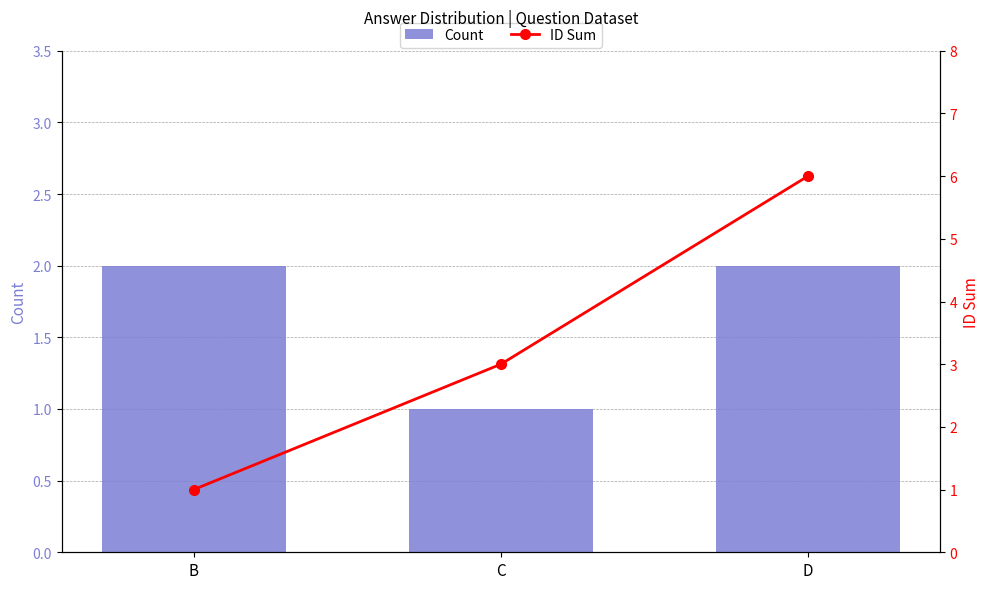

The ID Sum series shows 6 at D. True or false?

True